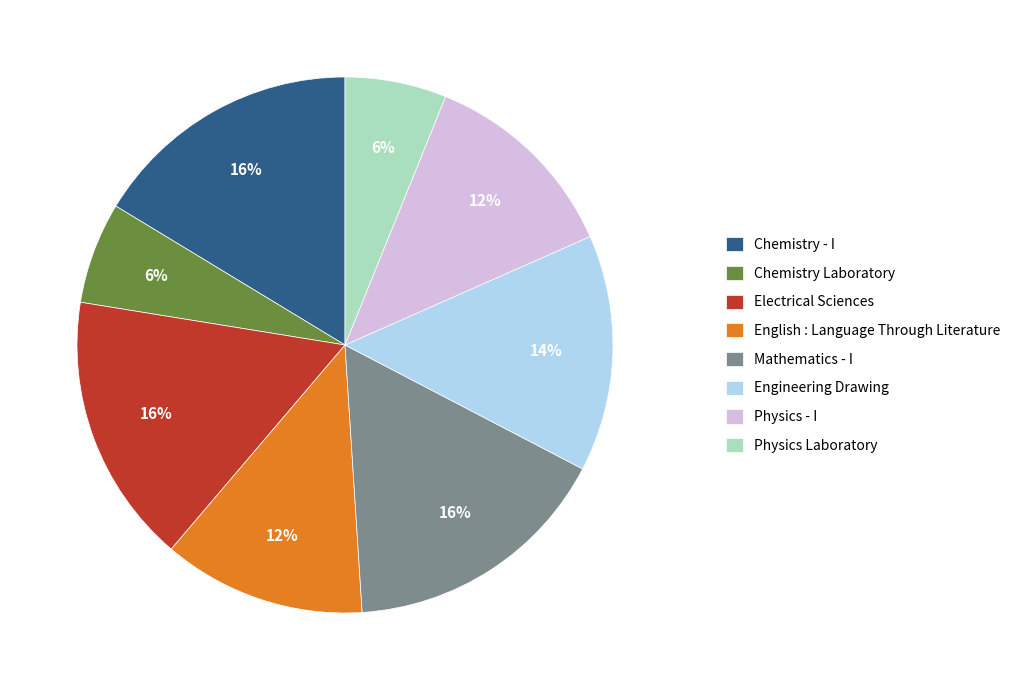

What percentage is the Chemistry - I slice, to the nearest percent?

16%